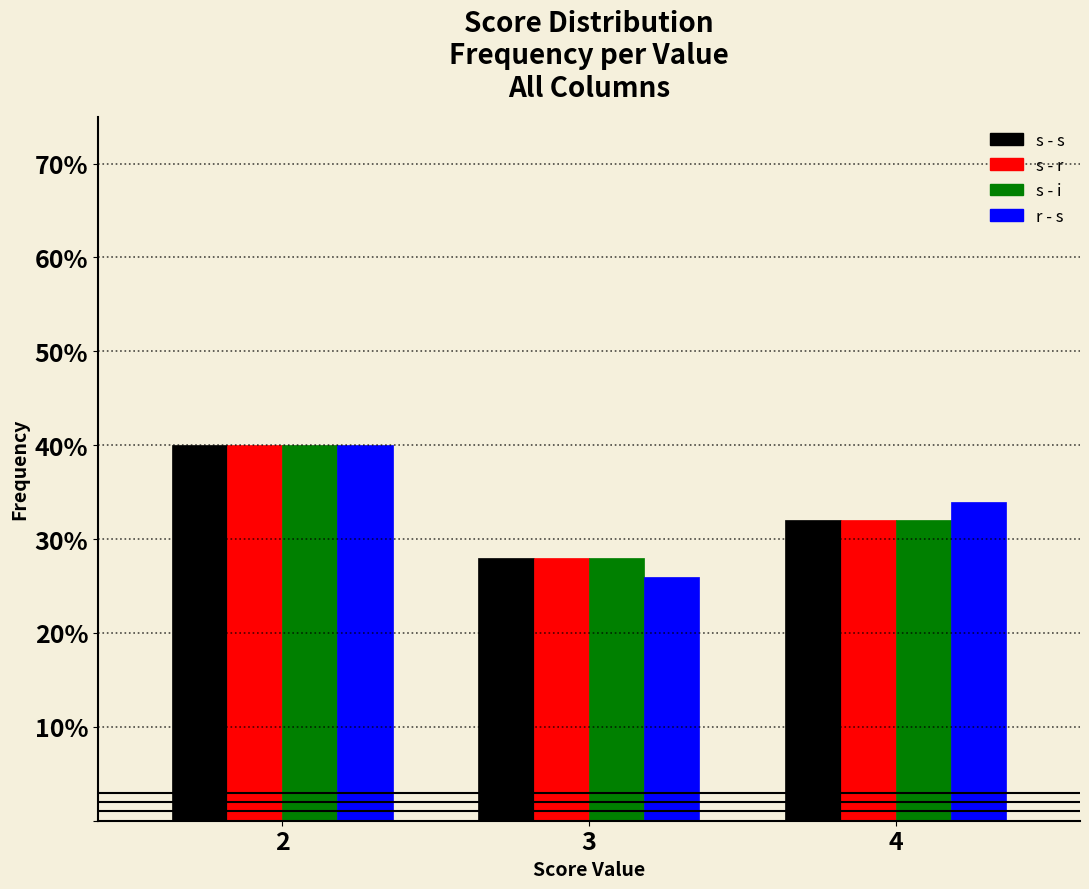

What are all the series names shown in the legend?

s - s, s - r, s - i, r - s